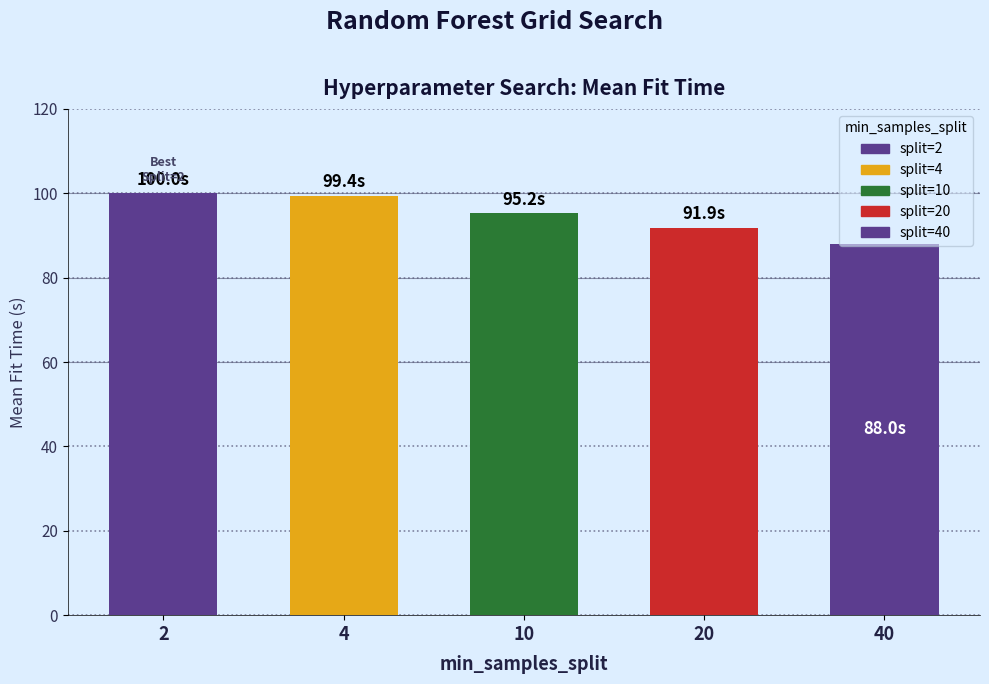

Between 20 and 40, which is larger?

20